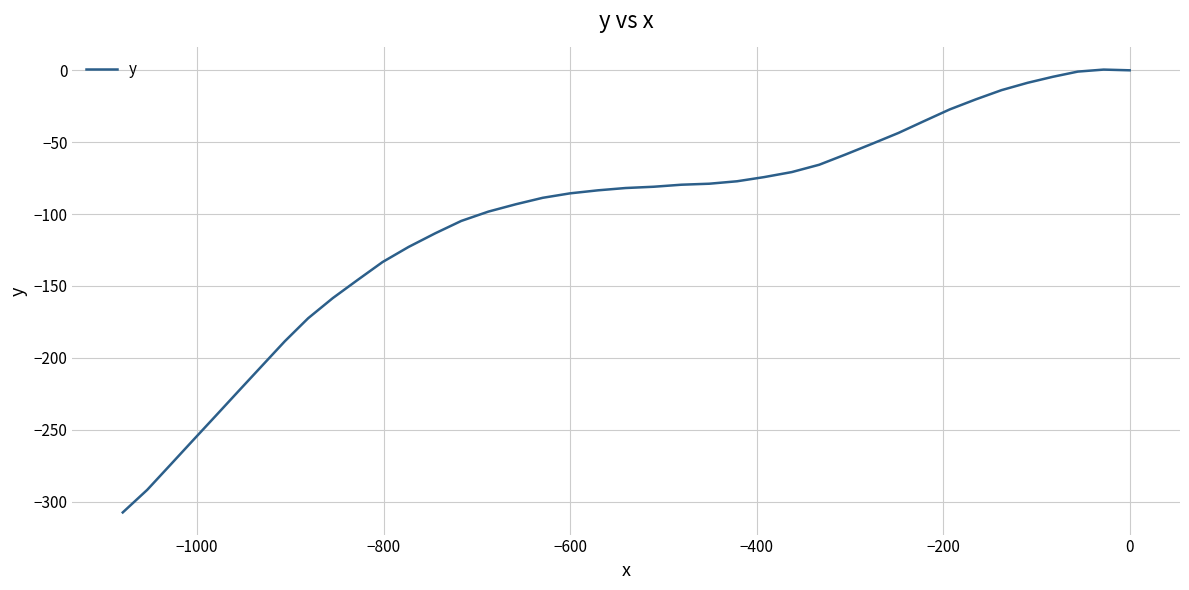

What is the average value?

-106.5